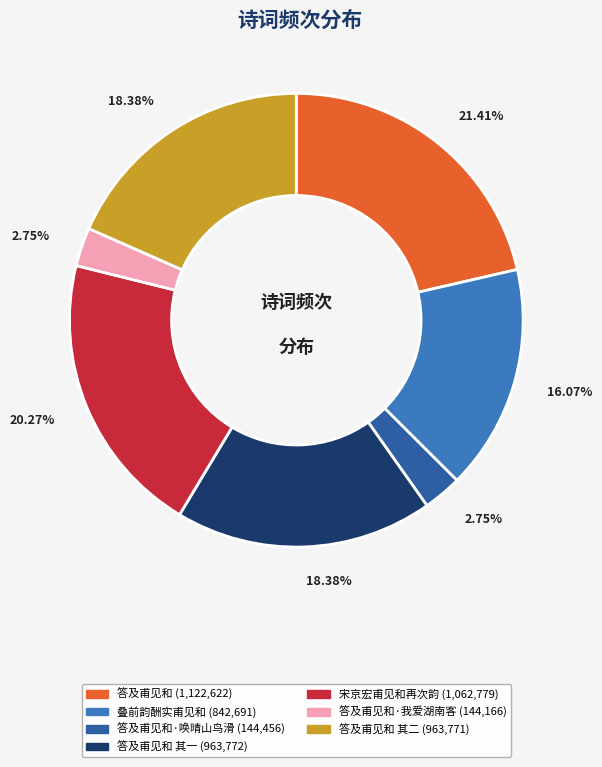

Is there a majority slice in this chart?

No